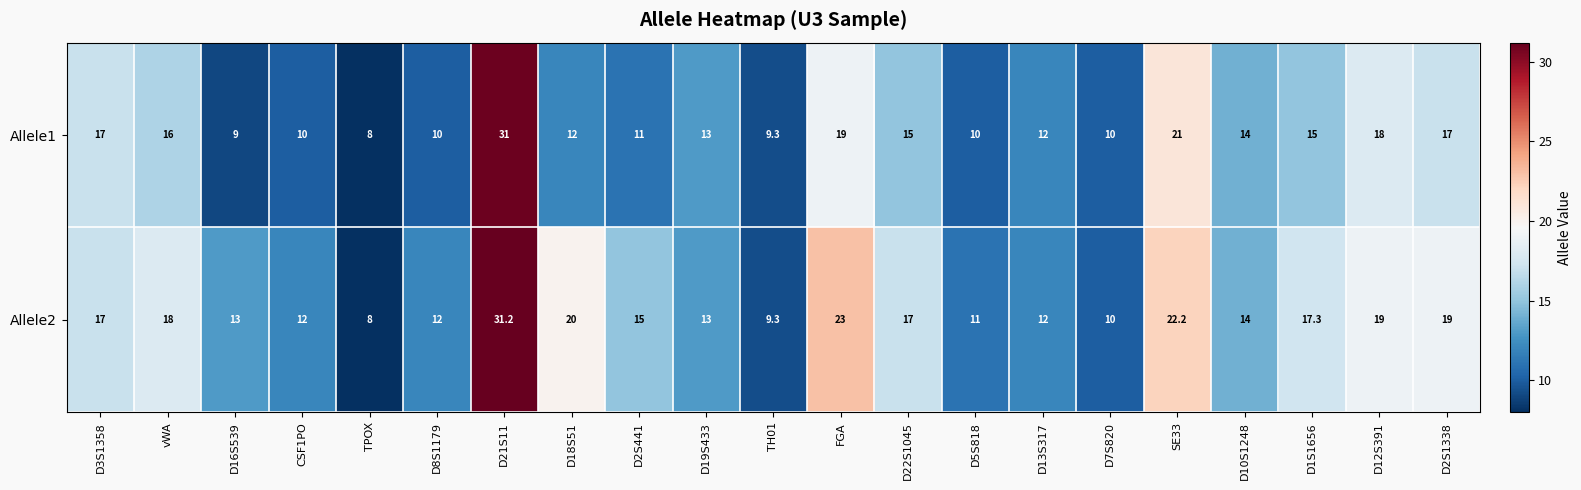

What is the difference between the Allele2 values at D13S317 and D1S1656?

5.3